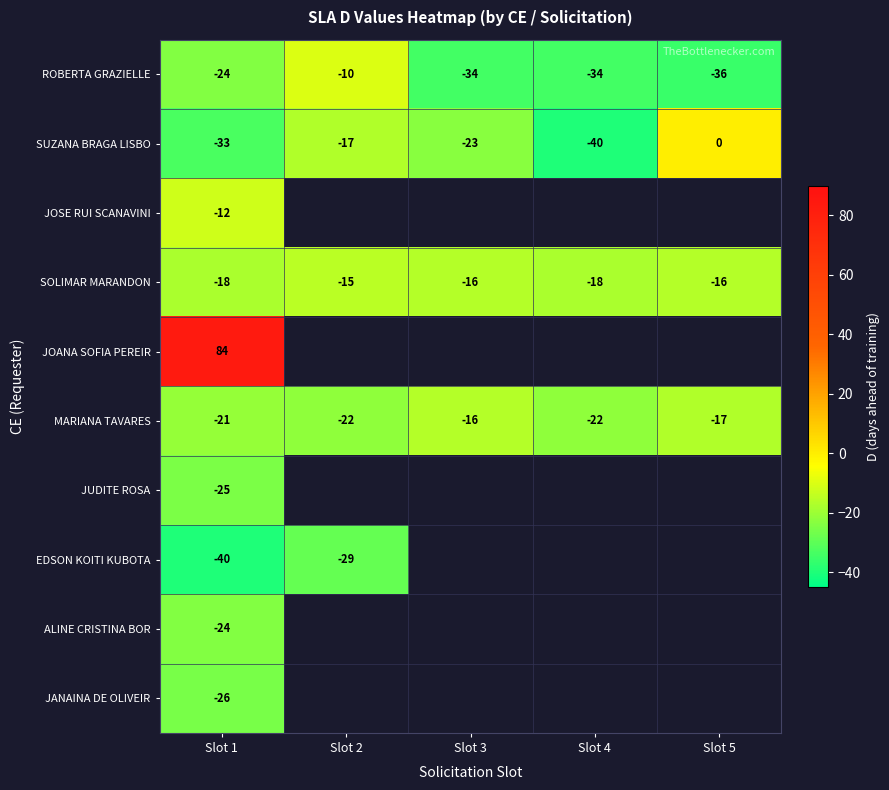

Is it true that SUZANA BRAGA LISBO equals 0 at Slot 5?

True